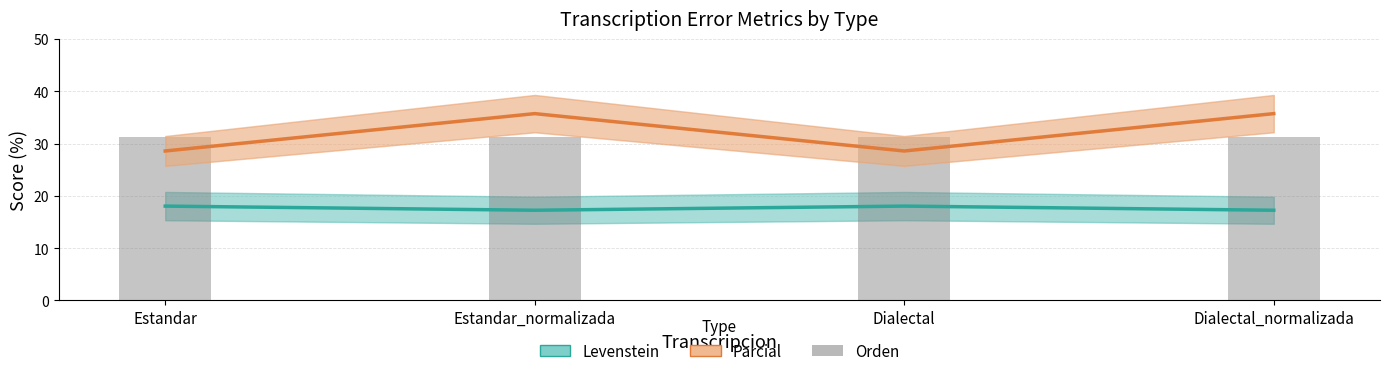

At how many categories does at least one series exceed 33?

2